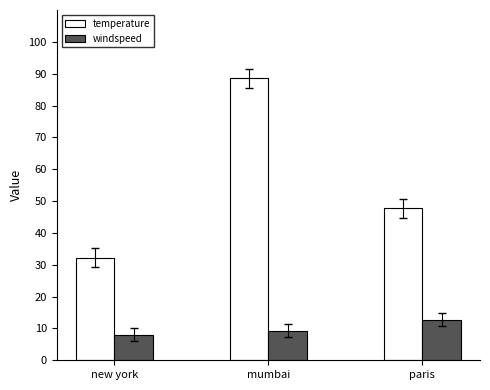

How many bars are there in each group?

2